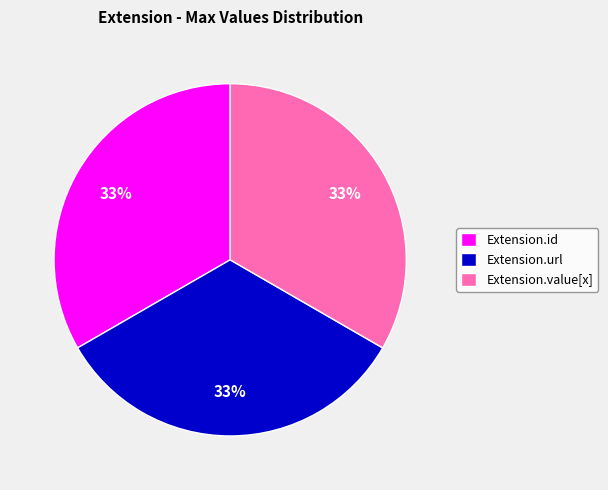

Is there a majority slice in this chart?

No